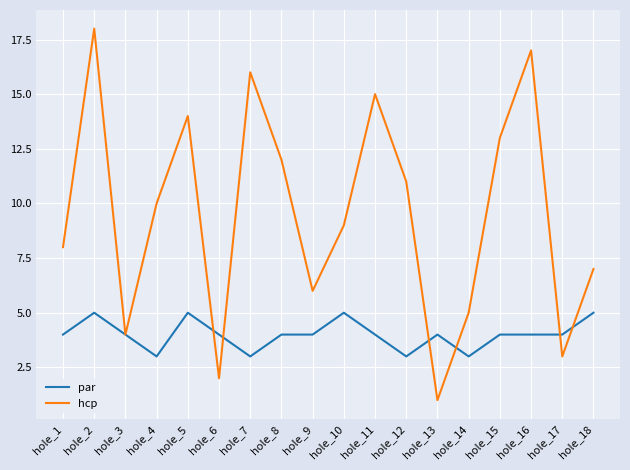

What is the difference between the hcp values at hole_6 and hole_14?

3